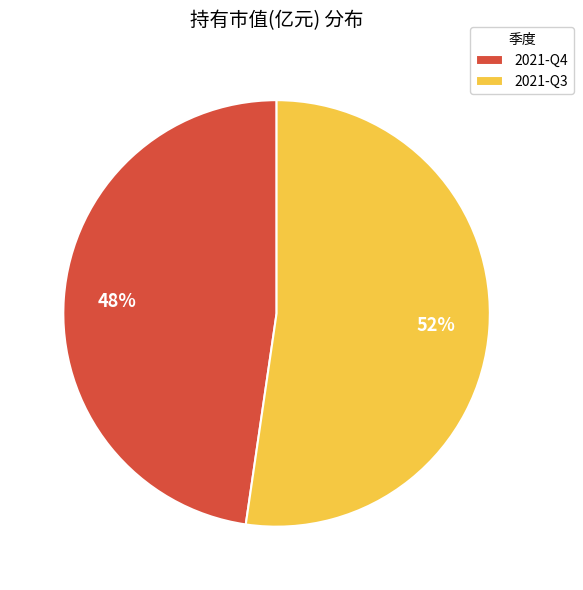

Is the sum of 2021-Q4 and 2021-Q3 greater than half?

Yes